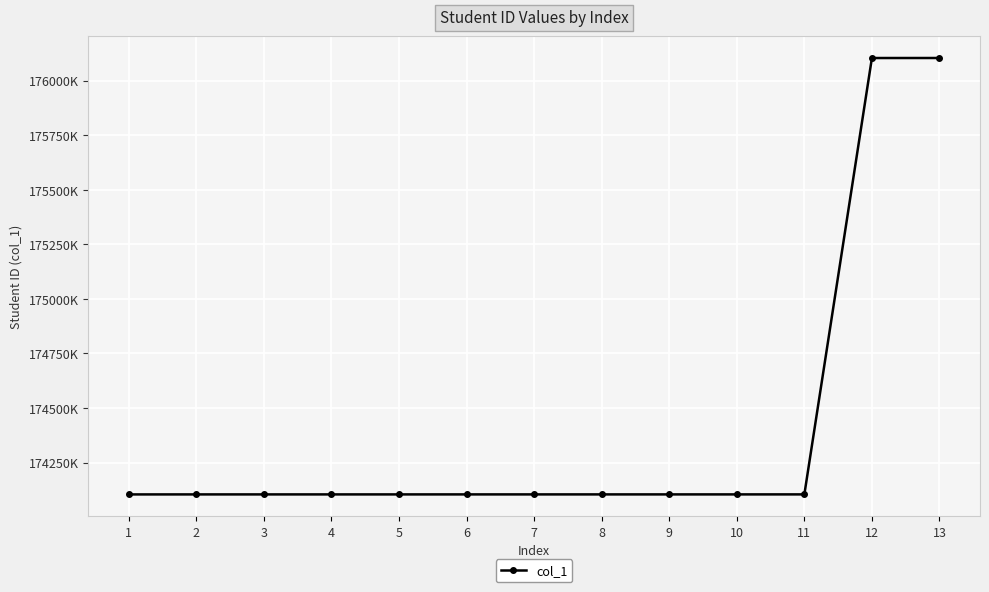

List the labels in order of value, largest first.

13, 12, 11, 10, 9, 8, 7, 6, 5, 4, 3, 2, 1